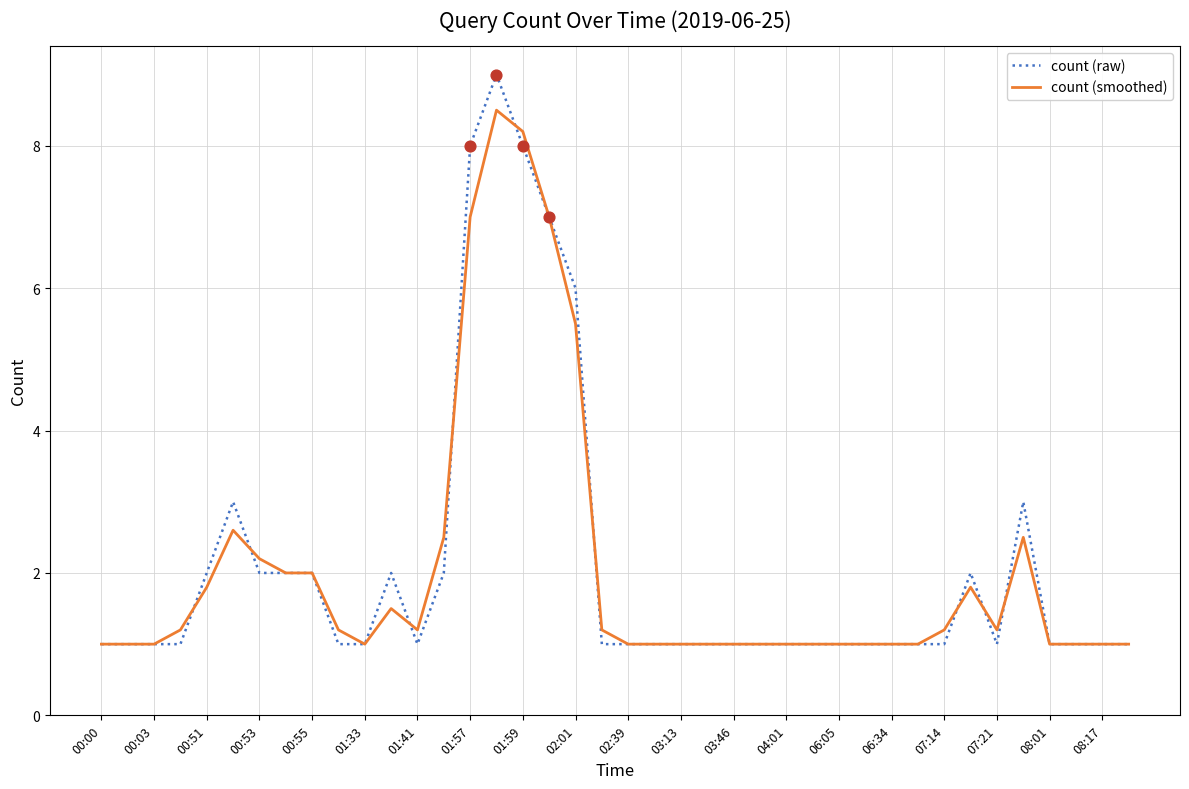

Which series has the largest range (max minus min)?

count (raw)